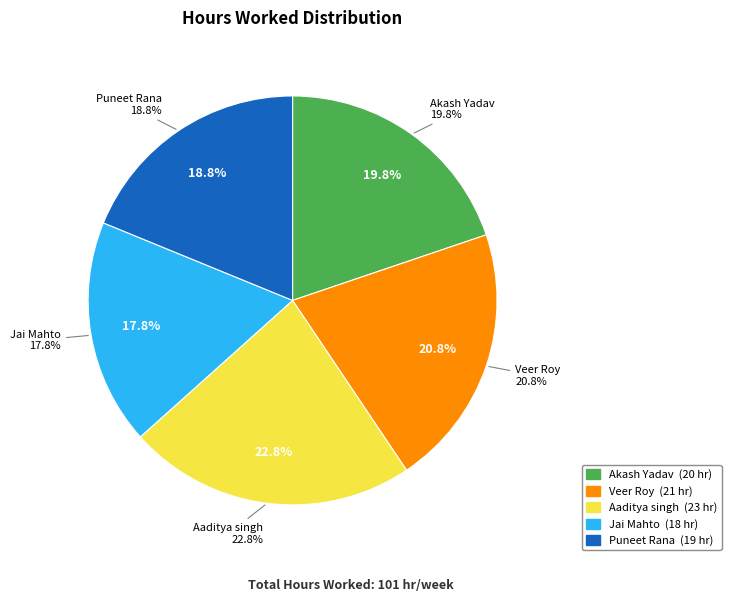

Is there a majority slice in this chart?

No